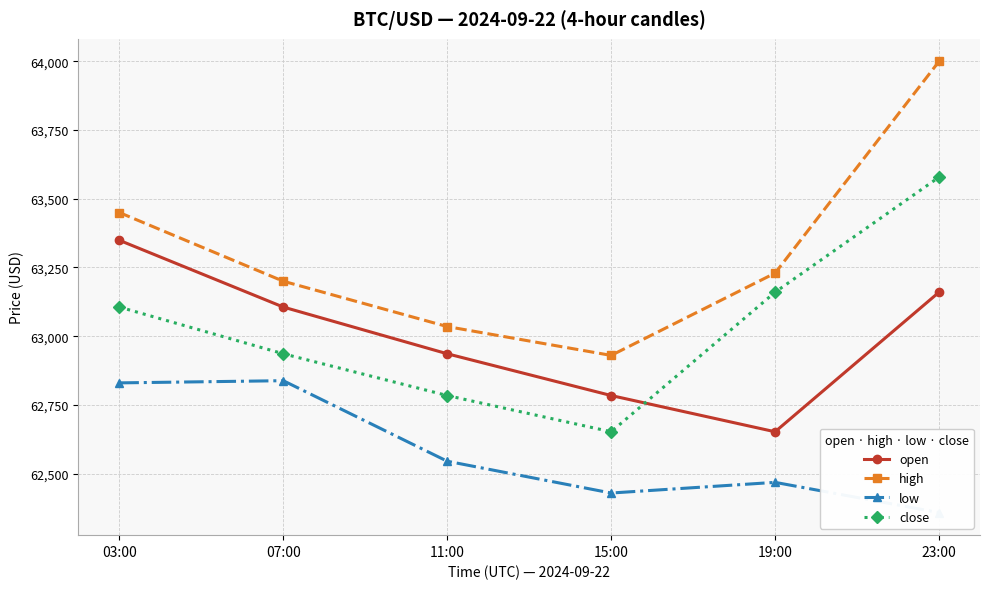

True or false: low has a value of 62468.0 at 19:00.

True